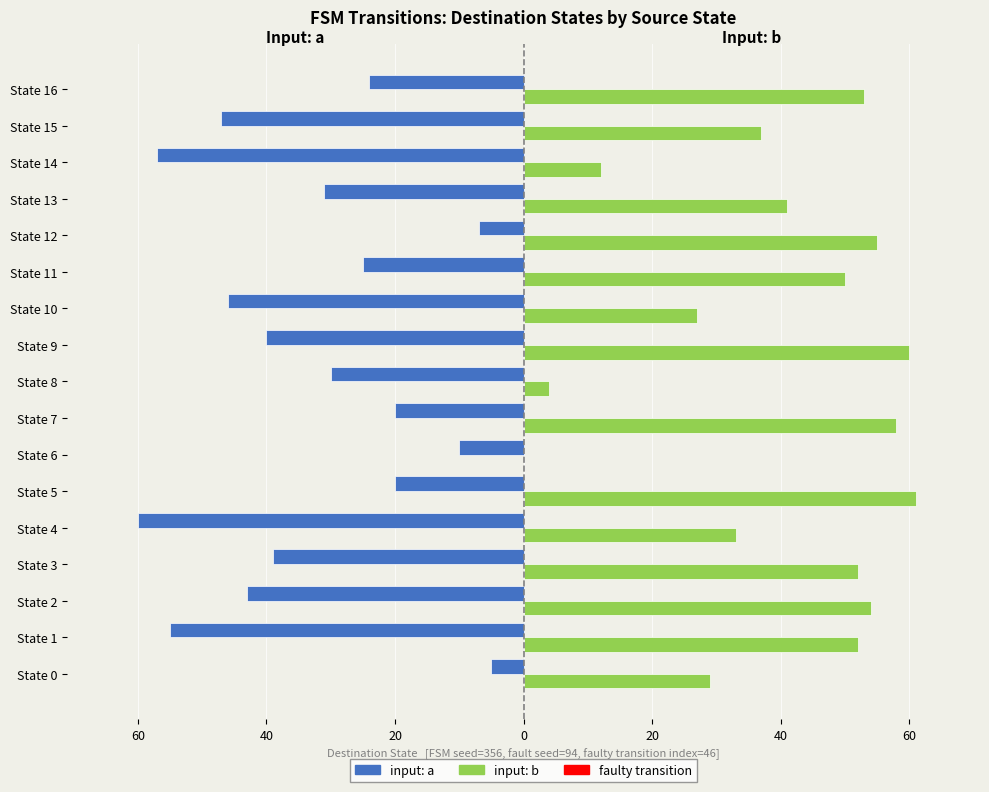

What is the value of the input: a bar at the 14th from the left?

-31